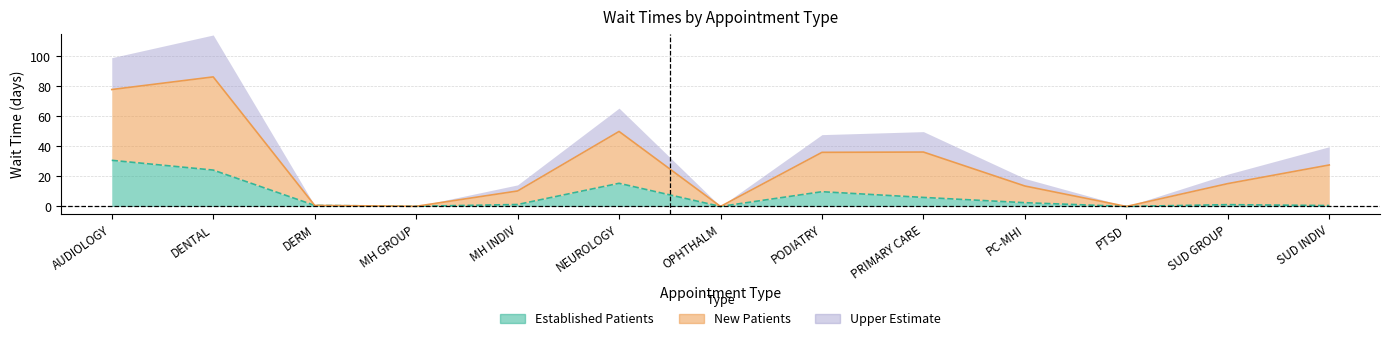

The Established Patients series shows 9.3 at PTSD. True or false?

False